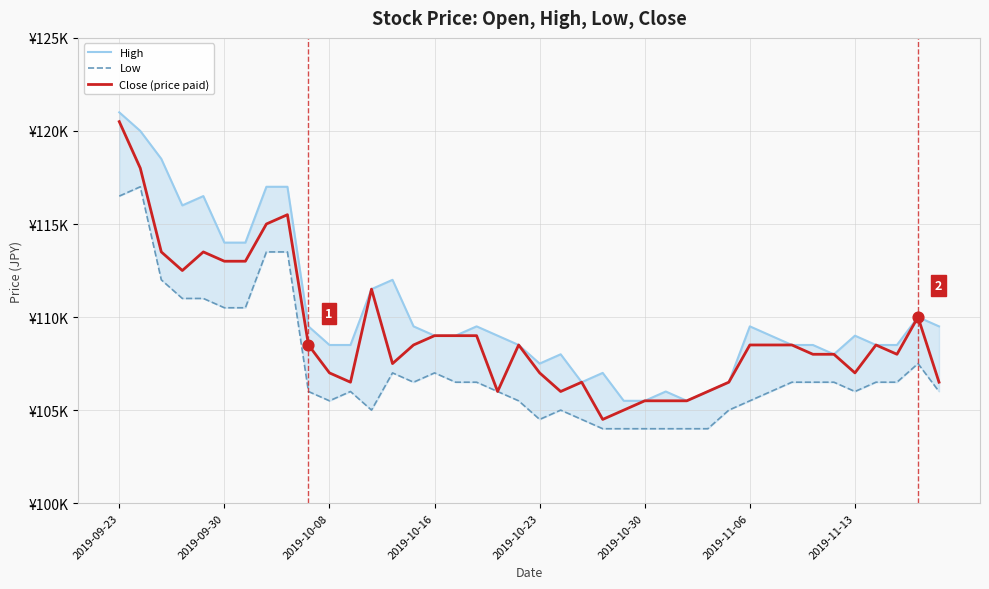

Is the value of High at 9 greater than the value of Close (price paid) at 11?

Yes